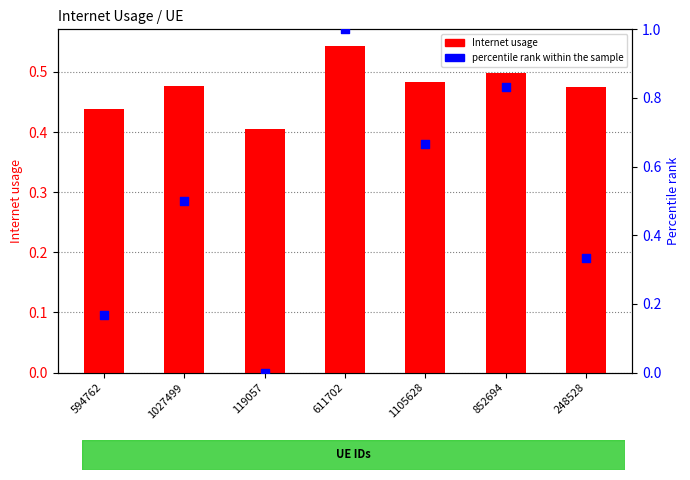

At which category is the sum across all series the highest?

611702